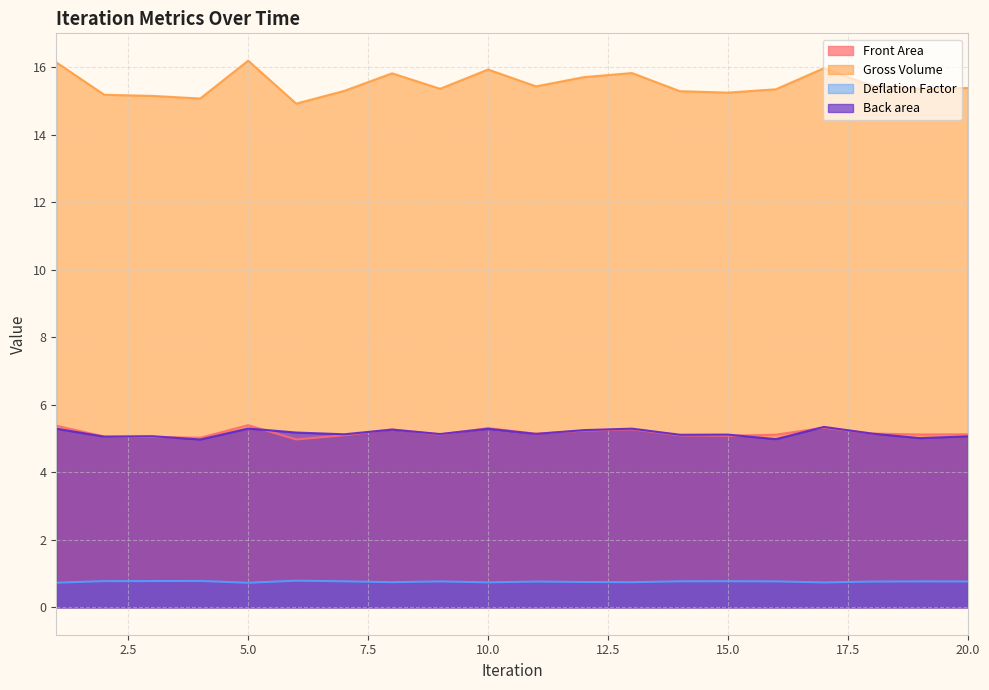

The value of Deflation Factor at 11 is 0.4. True or false?

False